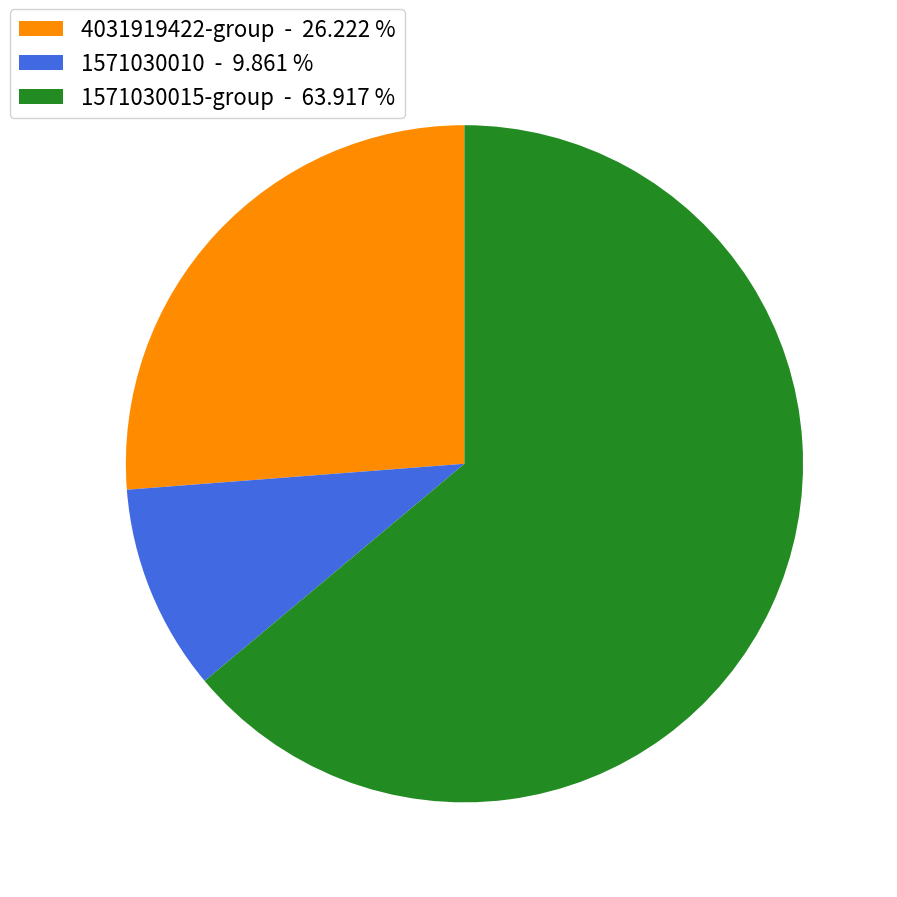

Between 4031919422-group - 26.222 % and 1571030015-group - 63.917 %, which is larger?

1571030015-group - 63.917 %